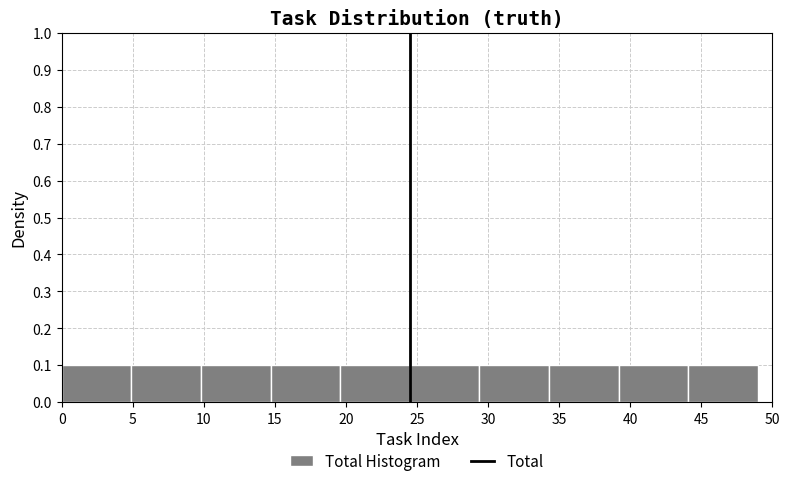

What is the height of the bar covering 34.3 to 39.2 on the x-axis? Neither the bar edges nor the heights are printed on the chart, so give them approximately, as read against the axes.

0.1